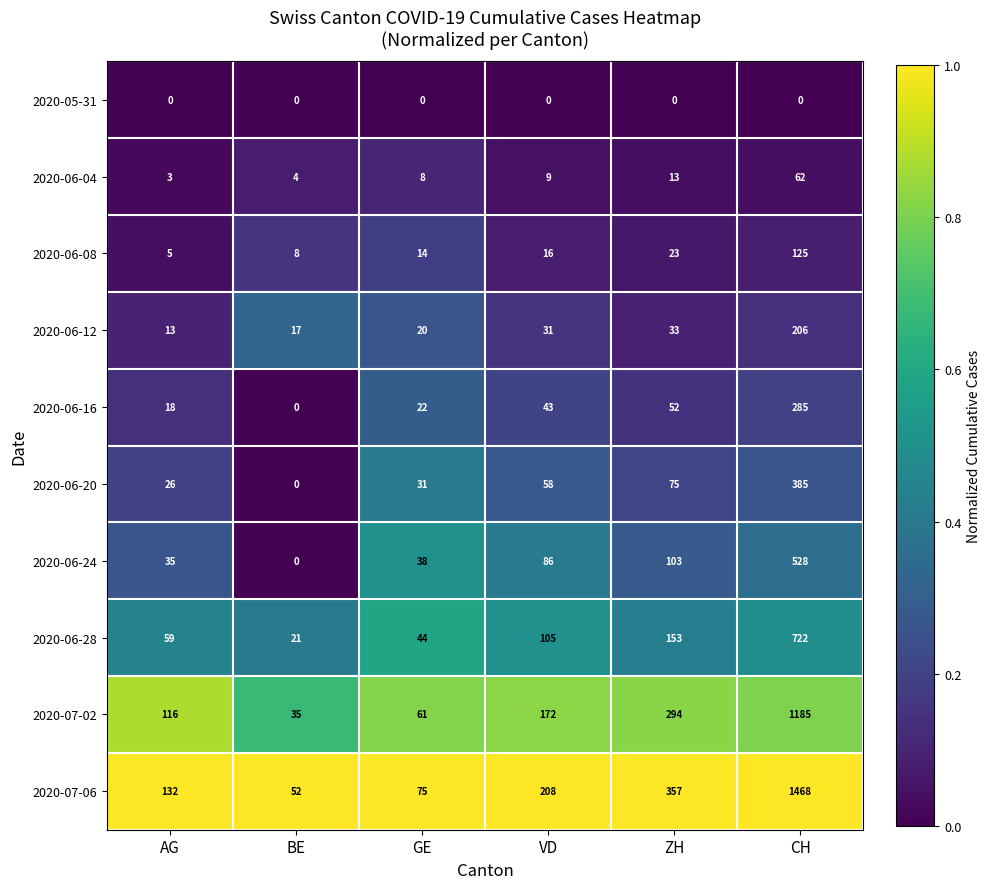

At which category is the sum across all series the highest?

CH